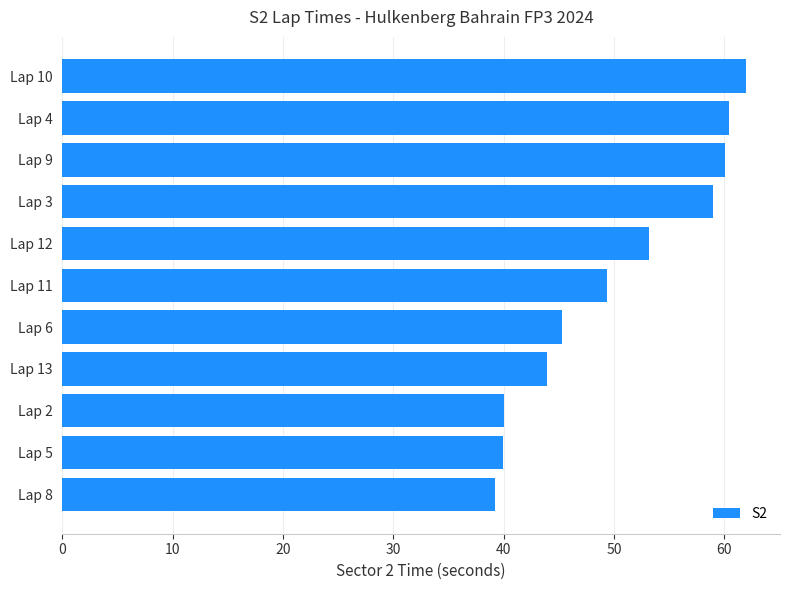

Which category has the highest value across all series?

Lap 10